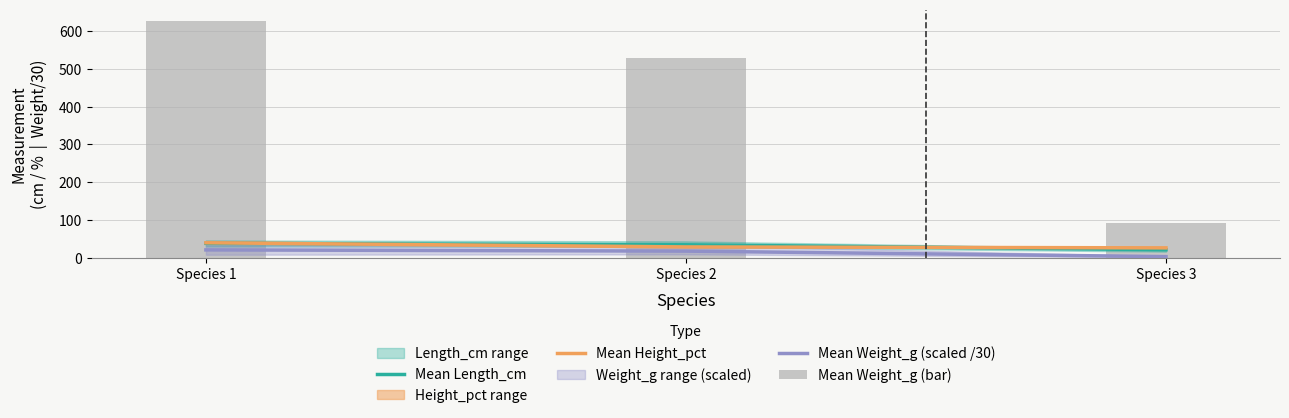

What is the difference between the maximum and minimum values in the Mean Length_cm series?

16.9